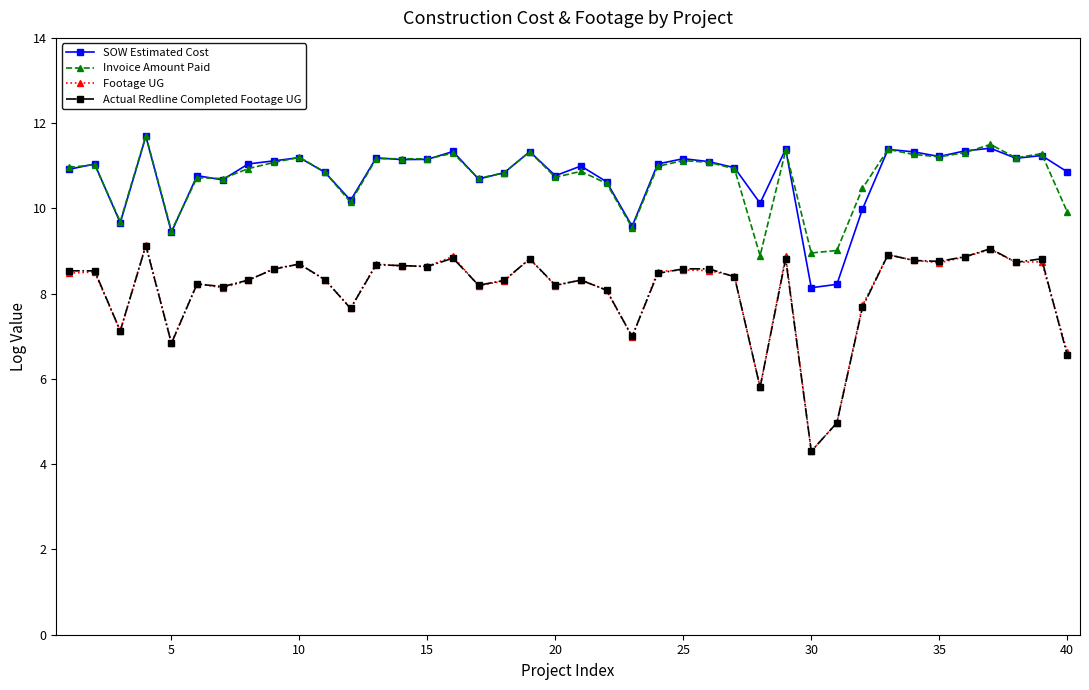

What is the difference between the second highest and second lowest values in the Invoice Amount Paid series?

2.5